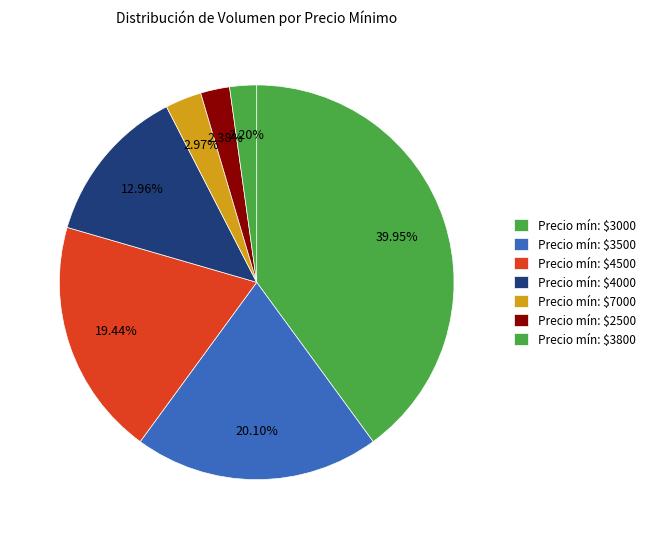

What is the largest slice in the pie chart?

Precio mín: $3000